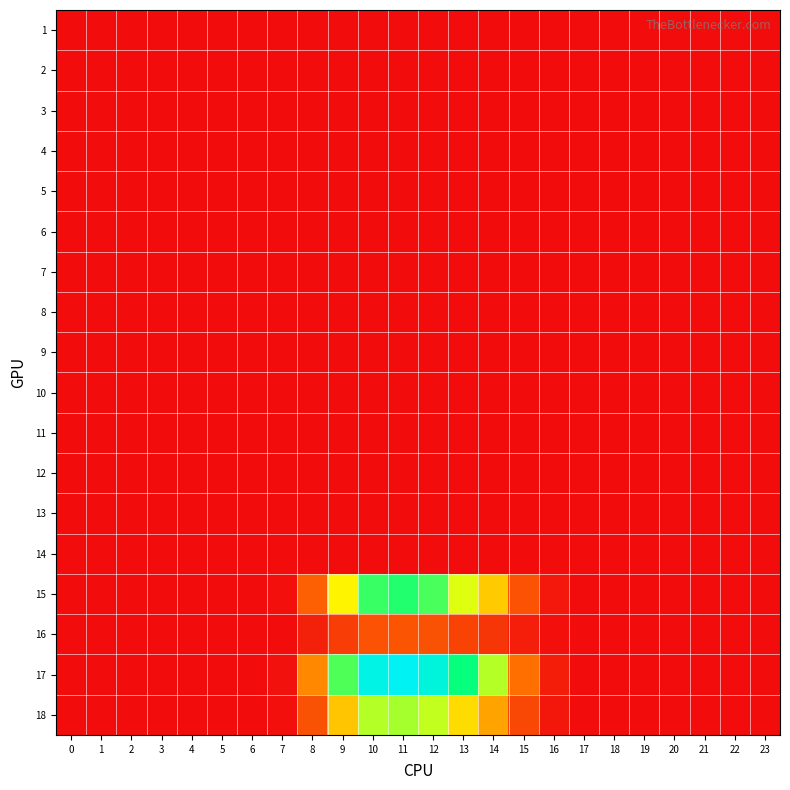

At which category is the sum across all series the highest?

11